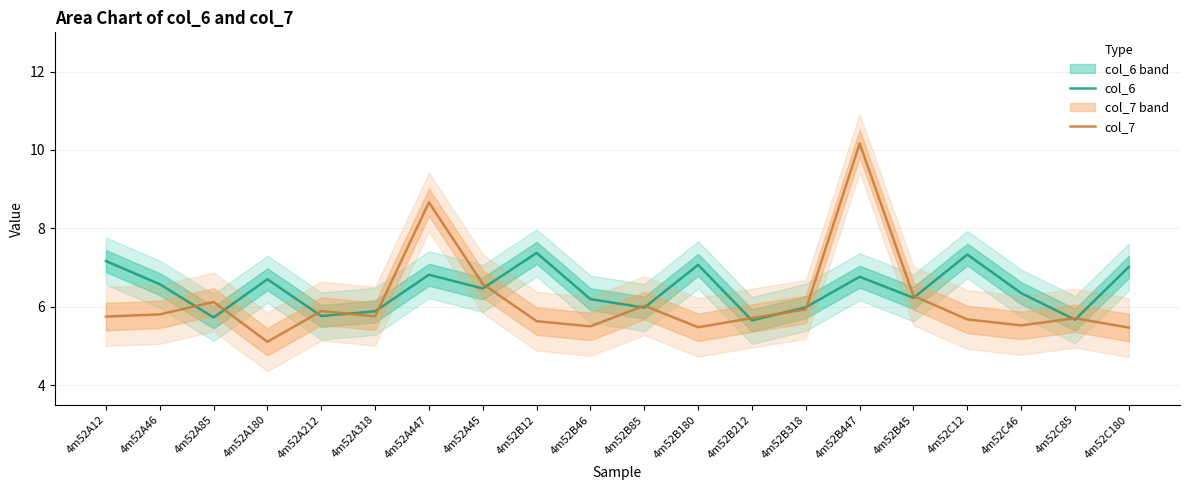

At which category does the chart reach its peak across all series?

4m52B447